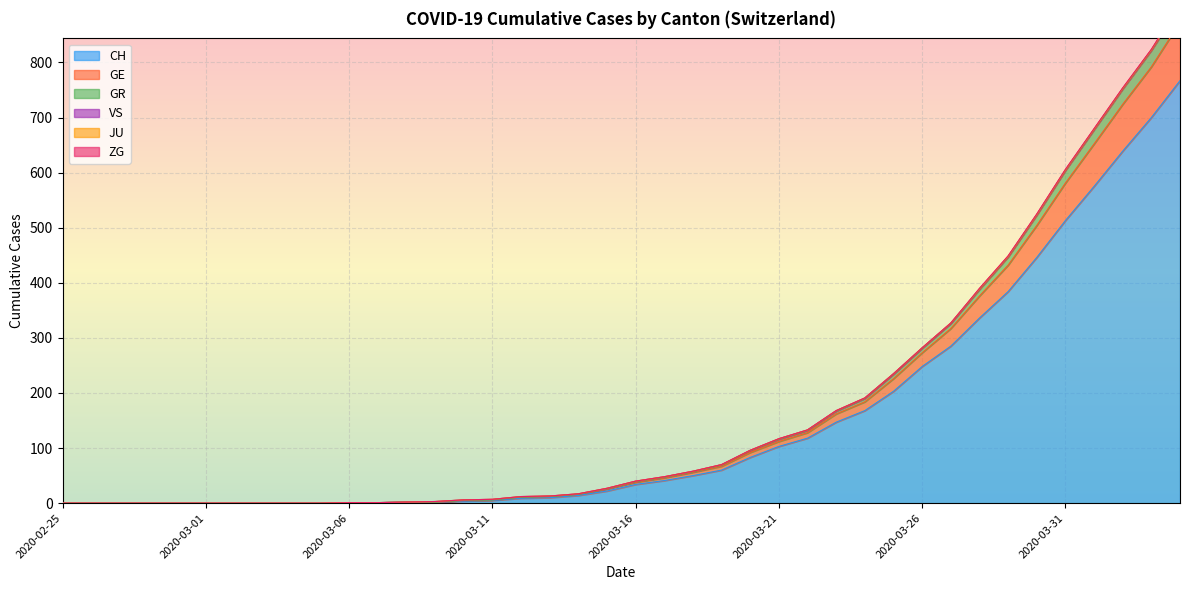

The value of GR at 2020-03-25 is 374. True or false?

False